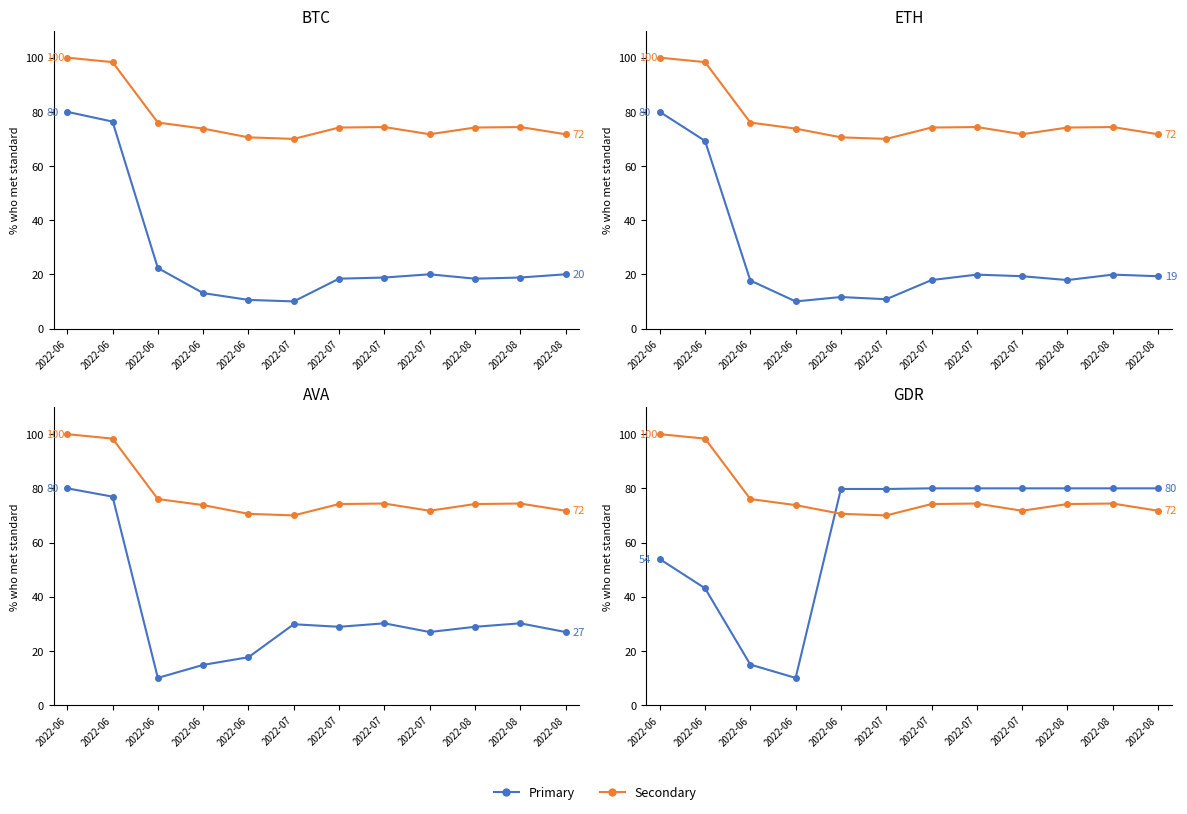

In Primary, how many points are lower than both neighbors (excluding endpoints)?

1